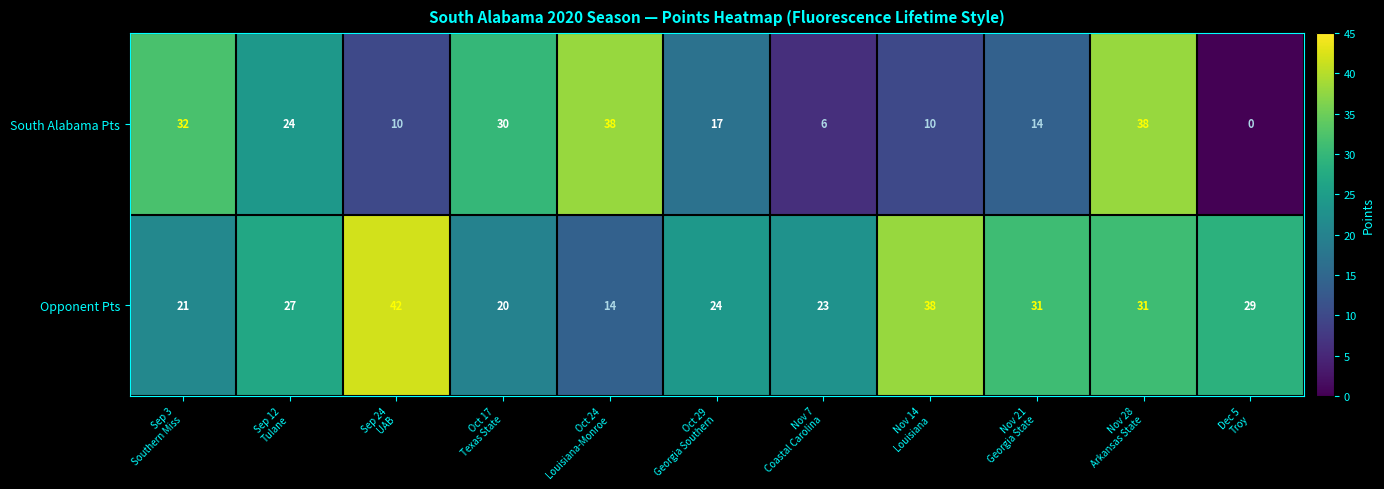

What is the highest value of the South Alabama Pts series?

38